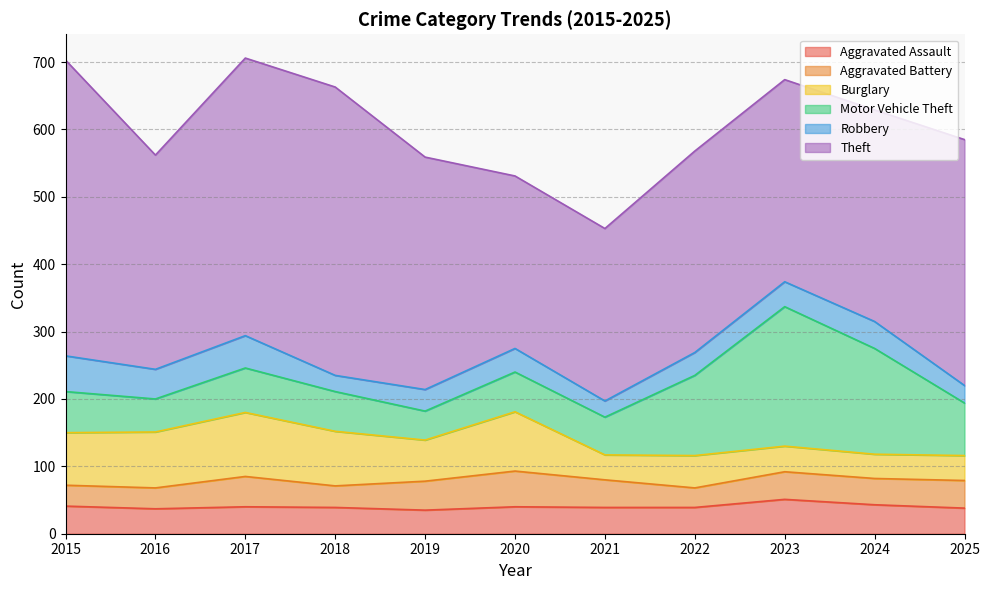

Is the value of Aggravated Assault at 2023 greater than the value of Robbery at 2016?

Yes